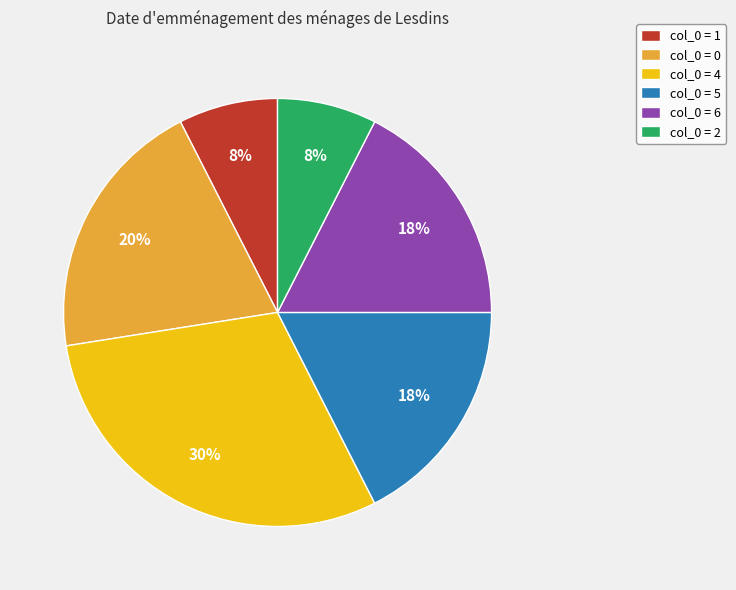

What percentage is the col_0 = 0 slice, to the nearest percent?

20%